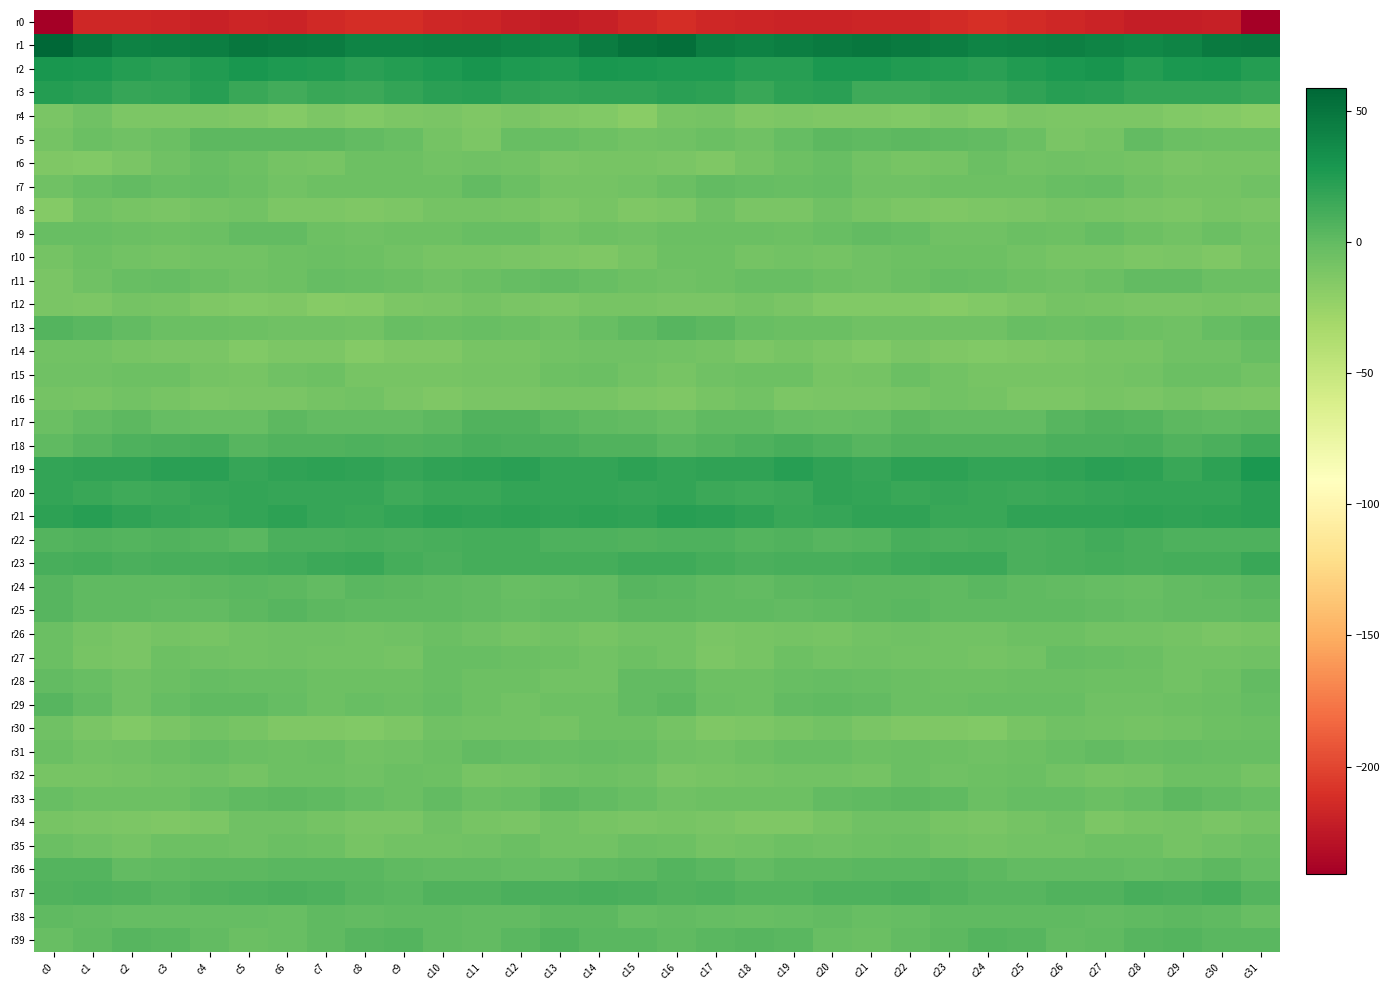

Reading left to right, transcribe all the data shown in this chart.

r0: c0=-241.0	c1=-215.3	c2=-216.3	c3=-217.4	c4=-219.4	c5=-216.8	c6=-217.7	c7=-215.1	c8=-212.4	c9=-211.7	c10=-215.9	c11=-216.5	c12=-220.4	c13=-222.8	c14=-220.1	c15=-215.3	c16=-212.4	c17=-215.3	c18=-216.7	c19=-218.4	c20=-218.7	c21=-216.6	c22=-217.4	c23=-213.7	c24=-211.2	c25=-213.7	c26=-215.8	c27=-218.1	c28=-221.8	c29=-221.4	c30=-220.7	c31=-240.7
r1: c0=58.8	c1=48.8	c2=41.5	c3=43.3	c4=44.7	c5=48.4	c6=46.7	c7=45.9	c8=41.2	c9=41.1	c10=42.2	c11=41.4	c12=39.3	c13=38.4	c14=45.5	c15=51.6	c16=53.2	c17=44.3	c18=41.7	c19=44.0	c20=46.0	c21=48.5	c22=46.1	c23=44.6	c24=40.8	c25=41.6	c26=42.5	c27=40.6	c28=38.1	c29=41.2	c30=46.9	c31=47.4
r2: c0=29.2	c1=27.6	c2=24.7	c3=21.9	c4=25.4	c5=28.5	c6=26.2	c7=25.6	c8=21.5	c9=24.4	c10=26.4	c11=30.1	c12=26.6	c13=25.2	c14=29.2	c15=27.4	c16=26.9	c17=26.2	c18=23.2	c19=22.7	c20=27.5	c21=27.7	c22=25.8	c23=24.1	c24=22.0	c25=25.9	c26=27.3	c27=30.2	c28=24.8	c29=27.4	c30=28.7	c31=24.0
r3: c0=23.9	c1=22.2	c2=17.4	c3=18.1	c4=22.8	c5=16.6	c6=12.5	c7=16.1	c8=15.1	c9=17.9	c10=21.7	c11=22.9	c12=19.2	c13=18.4	c14=19.0	c15=19.1	c16=21.9	c17=20.2	c18=16.5	c19=20.5	c20=21.9	c21=14.1	c22=13.3	c23=16.1	c24=15.9	c25=19.5	c26=22.7	c27=21.7	c28=18.6	c29=18.9	c30=18.4	c31=16.2
r4: c0=-10.8	c1=-6.6	c2=-12.3	c3=-12.0	c4=-12.4	c5=-13.0	c6=-15.4	c7=-11.6	c8=-14.2	c9=-11.7	c10=-11.0	c11=-12.9	c12=-11.0	c13=-13.6	c14=-14.5	c15=-17.7	c16=-9.7	c17=-8.3	c18=-13.2	c19=-11.8	c20=-12.6	c21=-13.5	c22=-14.7	c23=-11.7	c24=-14.0	c25=-10.4	c26=-12.1	c27=-12.4	c28=-11.5	c29=-13.9	c30=-15.6	c31=-17.6
r5: c0=-8.6	c1=-4.4	c2=-6.0	c3=-3.3	c4=1.8	c5=1.4	c6=1.4	c7=1.5	c8=-0.3	c9=-2.7	c10=-8.3	c11=-11.5	c12=-2.2	c13=-2.6	c14=-5.5	c15=-7.2	c16=-6.3	c17=-4.3	c18=-6.1	c19=-1.1	c20=2.0	c21=1.3	c22=1.7	c23=0.8	c24=-0.7	c25=-4.3	c26=-10.6	c27=-8.7	c28=-0.6	c29=-3.7	c30=-5.5	c31=-4.7
r6: c0=-13.3	c1=-13.9	c2=-11.4	c3=-5.9	c4=-2.8	c5=-5.5	c6=-8.6	c7=-9.3	c8=-4.6	c9=-5.5	c10=-7.6	c11=-6.3	c12=-7.5	c13=-10.7	c14=-9.7	c15=-9.4	c16=-10.8	c17=-13.5	c18=-9.0	c19=-4.7	c20=-3.1	c21=-7.0	c22=-9.1	c23=-8.3	c24=-3.3	c25=-7.3	c26=-6.5	c27=-6.9	c28=-8.5	c29=-10.4	c30=-9.2	c31=-9.1
r7: c0=-6.7	c1=-2.5	c2=-0.7	c3=-2.4	c4=-1.8	c5=-3.7	c6=-7.8	c7=-4.9	c8=-5.1	c9=-5.4	c10=-4.5	c11=-0.6	c12=-4.0	c13=-8.4	c14=-8.2	c15=-7.4	c16=-4.0	c17=-0.7	c18=-1.2	c19=-3.0	c20=-1.4	c21=-5.7	c22=-6.7	c23=-5.0	c24=-4.9	c25=-5.4	c26=-2.9	c27=-1.2	c28=-6.1	c29=-8.3	c30=-8.0	c31=-5.9
r8: c0=-15.6	c1=-7.2	c2=-9.1	c3=-11.2	c4=-8.5	c5=-7.4	c6=-12.0	c7=-12.3	c8=-13.3	c9=-11.6	c10=-9.0	c11=-8.5	c12=-10.2	c13=-12.3	c14=-10.3	c15=-13.6	c16=-11.5	c17=-6.4	c18=-10.4	c19=-11.1	c20=-6.5	c21=-9.7	c22=-11.7	c23=-13.1	c24=-12.6	c25=-10.7	c26=-8.3	c27=-9.4	c28=-10.9	c29=-12.2	c30=-9.8	c31=-10.6
r9: c0=-2.3	c1=-2.8	c2=-4.3	c3=-4.5	c4=-4.1	c5=-0.0	c6=-0.7	c7=-4.5	c8=-6.7	c9=-4.8	c10=-4.8	c11=-3.3	c12=-2.8	c13=-7.9	c14=-4.6	c15=-6.1	c16=-3.4	c17=-3.4	c18=-4.3	c19=-5.0	c20=-2.1	c21=-0.1	c22=-1.5	c23=-6.3	c24=-6.0	c25=-4.3	c26=-5.1	c27=-2.0	c28=-5.0	c29=-7.4	c30=-4.4	c31=-7.3
r10: c0=-8.7	c1=-4.8	c2=-7.6	c3=-8.0	c4=-7.7	c5=-7.1	c6=-5.5	c7=-4.1	c8=-5.2	c9=-6.8	c10=-9.3	c11=-9.4	c12=-11.0	c13=-11.8	c14=-12.7	c15=-10.1	c16=-5.0	c17=-5.0	c18=-8.8	c19=-7.2	c20=-8.0	c21=-6.2	c22=-4.9	c23=-4.7	c24=-5.3	c25=-7.9	c26=-9.5	c27=-9.5	c28=-12.0	c29=-11.4	c30=-13.0	c31=-8.4
r11: c0=-10.4	c1=-6.3	c2=-2.6	c3=-2.0	c4=-4.1	c5=-6.1	c6=-5.2	c7=-1.4	c8=-2.2	c9=-3.5	c10=-6.2	c11=-4.4	c12=-1.3	c13=0.1	c14=-2.9	c15=-4.9	c16=-6.2	c17=-4.5	c18=-2.4	c19=-2.1	c20=-5.3	c21=-6.0	c22=-3.9	c23=-1.0	c24=-2.5	c25=-4.8	c26=-5.9	c27=-3.4	c28=-0.0	c29=-0.7	c30=-3.3	c31=-3.3
r12: c0=-10.5	c1=-12.1	c2=-8.1	c3=-9.2	c4=-13.0	c5=-14.4	c6=-13.4	c7=-16.3	c8=-15.6	c9=-12.3	c10=-10.4	c11=-8.5	c12=-11.2	c13=-11.5	c14=-9.7	c15=-10.2	c16=-10.5	c17=-10.8	c18=-8.1	c19=-10.4	c20=-14.0	c21=-14.2	c22=-14.0	c23=-16.4	c24=-14.1	c25=-12.1	c26=-8.7	c27=-9.7	c28=-11.4	c29=-11.0	c30=-9.4	c31=-10.3
r13: c0=5.8	c1=2.9	c2=0.0	c3=-3.7	c4=-3.6	c5=-5.3	c6=-6.2	c7=-5.8	c8=-7.0	c9=-3.3	c10=-3.7	c11=-2.8	c12=-3.9	c13=-6.7	c14=-3.1	c15=1.4	c16=4.2	c17=2.4	c18=-2.4	c19=-3.3	c20=-4.3	c21=-5.8	c22=-6.1	c23=-6.1	c24=-5.6	c25=-3.3	c26=-3.3	c27=-2.6	c28=-5.5	c29=-6.0	c30=-1.7	c31=0.5
r14: c0=-6.9	c1=-7.5	c2=-10.2	c3=-10.9	c4=-10.7	c5=-14.5	c6=-12.2	c7=-11.9	c8=-15.0	c9=-13.3	c10=-12.7	c11=-10.0	c12=-9.8	c13=-7.8	c14=-5.9	c15=-6.0	c16=-7.1	c17=-8.1	c18=-11.7	c19=-9.8	c20=-12.4	c21=-14.2	c22=-11.4	c23=-13.0	c24=-14.8	c25=-12.8	c26=-12.1	c27=-9.6	c28=-9.6	c29=-6.7	c30=-5.9	c31=-3.0
r15: c0=-5.7	c1=-6.4	c2=-4.8	c3=-4.9	c4=-8.0	c5=-9.3	c6=-5.6	c7=-5.1	c8=-9.7	c9=-9.2	c10=-9.3	c11=-8.9	c12=-8.2	c13=-5.5	c14=-3.6	c15=-7.6	c16=-10.1	c17=-6.3	c18=-4.8	c19=-5.4	c20=-9.2	c21=-8.5	c22=-3.9	c23=-7.4	c24=-9.6	c25=-9.3	c26=-9.2	c27=-8.8	c28=-7.4	c29=-4.4	c30=-4.4	c31=-6.8
r16: c0=-8.6	c1=-10.0	c2=-7.4	c3=-10.1	c4=-12.2	c5=-10.8	c6=-10.6	c7=-8.2	c8=-7.9	c9=-10.5	c10=-12.7	c11=-10.5	c12=-11.1	c13=-9.4	c14=-9.4	c15=-12.2	c16=-13.1	c17=-9.4	c18=-7.6	c19=-11.7	c20=-11.5	c21=-10.9	c22=-9.8	c23=-7.4	c24=-8.6	c25=-11.9	c26=-11.9	c27=-10.2	c28=-11.3	c29=-8.7	c30=-10.3	c31=-12.1
r17: c0=-3.7	c1=-0.8	c2=1.6	c3=-1.6	c4=-2.1	c5=-2.8	c6=2.2	c7=-0.3	c8=-0.6	c9=-0.7	c10=1.7	c11=6.3	c12=6.4	c13=3.0	c14=0.5	c15=-0.7	c16=-3.0	c17=0.8	c18=0.3	c19=-1.8	c20=-2.9	c21=-0.9	c22=2.0	c23=-0.7	c24=-0.6	c25=-0.5	c26=3.8	c27=7.1	c28=5.0	c29=1.8	c30=1.1	c31=2.5
r18: c0=1.0	c1=4.5	c2=7.9	c3=9.5	c4=10.3	c5=4.6	c6=6.3	c7=6.5	c8=7.4	c9=6.2	c10=7.4	c11=9.7	c12=9.4	c13=8.5	c14=7.1	c15=6.8	c16=3.2	c17=6.1	c18=8.3	c19=10.2	c20=8.3	c21=4.4	c22=6.9	c23=6.8	c24=6.8	c25=6.4	c26=8.6	c27=9.6	c28=9.7	c29=7.2	c30=8.8	c31=13.2
r19: c0=17.9	c1=19.5	c2=19.3	c3=21.7	c4=21.7	c5=17.1	c6=19.7	c7=20.8	c8=19.9	c9=17.4	c10=19.5	c11=20.8	c12=22.0	c13=18.0	c14=18.1	c15=20.5	c16=18.0	c17=19.6	c18=19.7	c19=22.6	c20=19.8	c21=17.3	c22=20.7	c23=20.6	c24=18.7	c25=18.0	c26=19.6	c27=21.6	c28=21.2	c29=16.5	c30=20.5	c31=27.4
r20: c0=18.8	c1=15.7	c2=13.5	c3=14.8	c4=17.5	c5=18.9	c6=16.8	c7=17.1	c8=16.7	c9=14.2	c10=16.2	c11=16.2	c12=18.2	c13=18.3	c14=18.6	c15=17.7	c16=18.0	c17=14.5	c18=14.0	c19=15.2	c20=19.2	c21=17.9	c22=16.6	c23=17.2	c24=15.7	c25=14.6	c26=16.3	c27=16.7	c28=18.6	c29=18.1	c30=18.8	c31=21.9
r21: c0=20.8	c1=22.7	c2=19.9	c3=17.7	c4=16.3	c5=18.8	c6=20.2	c7=17.3	c8=16.0	c9=18.0	c10=20.2	c11=19.0	c12=21.2	c13=20.1	c14=20.2	c15=19.4	c16=22.5	c17=22.3	c18=19.1	c19=16.4	c20=17.6	c21=19.4	c22=19.7	c23=16.2	c24=16.3	c25=19.6	c26=19.5	c27=19.7	c28=21.1	c29=20.0	c30=20.3	c31=22.1
r22: c0=5.0	c1=7.1	c2=5.9	c3=6.7	c4=5.4	c5=3.7	c6=9.2	c7=9.4	c8=10.4	c9=9.5	c10=10.2	c11=11.7	c12=11.6	c13=8.4	c14=8.3	c15=6.8	c16=7.4	c17=7.5	c18=5.6	c19=6.9	c20=3.9	c21=5.5	c22=10.1	c23=9.3	c24=10.4	c25=9.5	c26=10.7	c27=12.1	c28=10.3	c29=8.4	c30=7.9	c31=8.0
r23: c0=9.9	c1=11.3	c2=9.5	c3=9.8	c4=10.0	c5=10.9	c6=12.5	c7=15.3	c8=16.1	c9=11.2	c10=9.1	c11=11.9	c12=11.0	c13=10.8	c14=10.8	c15=13.9	c16=13.2	c17=11.1	c18=9.4	c19=9.7	c20=10.3	c21=11.2	c22=14.0	c23=15.4	c24=15.3	c25=9.0	c26=10.5	c27=11.8	c28=10.6	c29=11.3	c30=11.4	c31=16.1
r24: c0=3.8	c1=1.0	c2=0.5	c3=1.3	c4=2.5	c5=2.8	c6=2.3	c7=0.0	c8=2.7	c9=1.8	c10=0.3	c11=-0.8	c12=-2.1	c13=-1.5	c14=-0.5	c15=3.9	c16=2.6	c17=0.9	c18=0.1	c19=2.3	c20=2.7	c21=2.6	c22=1.4	c23=0.5	c24=3.2	c25=1.0	c26=-0.3	c27=-1.1	c28=-2.4	c29=-0.8	c30=0.4	c31=3.7
r25: c0=4.3	c1=1.2	c2=0.7	c3=-0.2	c4=-0.6	c5=1.4	c6=3.8	c7=1.6	c8=0.9	c9=1.1	c10=1.3	c11=0.0	c12=-1.9	c13=-0.5	c14=-0.3	c15=2.2	c16=2.3	c17=0.4	c18=0.4	c19=-0.5	c20=0.5	c21=2.2	c22=3.2	c23=0.8	c24=1.0	c25=1.3	c26=0.6	c27=-0.7	c28=-1.9	c29=0.2	c30=-0.9	c31=0.6
r26: c0=-3.3	c1=-8.8	c2=-11.2	c3=-8.4	c4=-10.0	c5=-7.6	c6=-6.4	c7=-6.5	c8=-7.6	c9=-6.1	c10=-4.1	c11=-6.6	c12=-8.5	c13=-7.9	c14=-10.0	c15=-7.5	c16=-7.0	c17=-11.0	c18=-10.1	c19=-8.8	c20=-9.5	c21=-7.0	c22=-6.4	c23=-7.1	c24=-7.4	c25=-5.1	c26=-4.8	c27=-7.9	c28=-7.8	c29=-8.7	c30=-10.5	c31=-9.5
r27: c0=-4.1	c1=-9.8	c2=-11.3	c3=-5.4	c4=-5.9	c5=-7.1	c6=-6.3	c7=-7.5	c8=-7.7	c9=-8.6	c10=-2.9	c11=-2.4	c12=-3.6	c13=-5.4	c14=-7.9	c15=-5.0	c16=-7.6	c17=-11.6	c18=-9.4	c19=-4.6	c20=-7.0	c21=-6.7	c22=-7.0	c23=-7.6	c24=-8.0	c25=-7.1	c26=-1.7	c27=-3.2	c28=-3.4	c29=-6.9	c30=-7.6	c31=-5.8
r28: c0=0.1	c1=-2.9	c2=-6.2	c3=-3.7	c4=-1.5	c5=-2.6	c6=-2.3	c7=-5.2	c8=-5.0	c9=-4.5	c10=-3.2	c11=-5.3	c12=-5.2	c13=-7.0	c14=-6.9	c15=-0.3	c16=0.2	c17=-5.3	c18=-5.3	c19=-3.2	c20=-1.3	c21=-2.6	c22=-3.6	c23=-5.0	c24=-4.7	c25=-3.9	c26=-3.9	c27=-5.5	c28=-5.5	c29=-7.5	c30=-5.1	c31=-0.0
r29: c0=4.4	c1=0.2	c2=-5.8	c3=-2.0	c4=1.0	c5=0.4	c6=-1.9	c7=-4.5	c8=-3.0	c9=-3.3	c10=-2.0	c11=-4.4	c12=-6.8	c13=-5.5	c14=-4.9	c15=-0.8	c16=2.1	c17=-3.7	c18=-4.7	c19=-0.8	c20=1.4	c21=-0.2	c22=-3.7	c23=-3.4	c24=-3.1	c25=-3.2	c26=-2.2	c27=-5.9	c28=-6.4	c29=-5.2	c30=-3.7	c31=-0.9
r30: c0=-6.4	c1=-11.1	c2=-13.8	c3=-10.5	c4=-7.5	c5=-9.5	c6=-13.2	c7=-13.1	c8=-13.9	c9=-12.2	c10=-5.8	c11=-7.2	c12=-7.9	c13=-8.3	c14=-5.5	c15=-5.6	c16=-8.0	c17=-13.3	c18=-12.5	c19=-9.2	c20=-7.3	c21=-11.5	c22=-13.5	c23=-13.0	c24=-13.9	c25=-9.8	c26=-5.9	c27=-7.5	c28=-8.4	c29=-7.4	c30=-5.0	c31=-4.1
r31: c0=-4.3	c1=-7.6	c2=-6.1	c3=-3.9	c4=-2.0	c5=-4.0	c6=-4.9	c7=-4.1	c8=-7.1	c9=-5.9	c10=-3.6	c11=-0.7	c12=-1.4	c13=-2.4	c14=-1.8	c15=-2.2	c16=-5.8	c17=-7.6	c18=-5.1	c19=-2.9	c20=-2.2	c21=-5.0	c22=-4.2	c23=-5.5	c24=-6.8	c25=-5.2	c26=-2.7	c27=-0.1	c28=-2.4	c29=-2.1	c30=-2.2	c31=-2.4
r32: c0=-10.2	c1=-9.7	c2=-9.1	c3=-7.7	c4=-6.2	c5=-8.8	c6=-5.2	c7=-4.8	c8=-5.7	c9=-4.2	c10=-4.7	c11=-9.2	c12=-9.1	c13=-6.0	c14=-4.7	c15=-6.5	c16=-11.1	c17=-9.4	c18=-8.9	c19=-6.8	c20=-6.9	c21=-8.2	c22=-4.2	c23=-5.8	c24=-5.0	c25=-3.5	c26=-6.8	c27=-9.3	c28=-8.7	c29=-4.9	c30=-5.4	c31=-8.0
r33: c0=-3.0	c1=-5.0	c2=-4.5	c3=-4.9	c4=-1.9	c5=0.3	c6=1.5	c7=1.1	c8=-2.0	c9=-3.7	c10=-0.8	c11=-3.7	c12=-2.6	c13=1.4	c14=0.2	c15=-2.3	c16=-5.6	c17=-5.0	c18=-4.5	c19=-4.7	c20=-0.3	c21=0.7	c22=1.5	c23=0.7	c24=-3.7	c25=-2.1	c26=-1.8	c27=-4.1	c28=-1.1	c29=1.8	c30=-0.6	c31=-2.8
r34: c0=-9.1	c1=-10.4	c2=-12.2	c3=-13.1	c4=-11.7	c5=-6.8	c6=-5.8	c7=-8.2	c8=-11.0	c9=-10.4	c10=-6.1	c11=-10.2	c12=-11.1	c13=-7.6	c14=-10.3	c15=-10.5	c16=-10.2	c17=-11.3	c18=-12.6	c19=-13.2	c20=-9.6	c21=-5.8	c22=-6.2	c23=-9.4	c24=-11.2	c25=-8.8	c26=-6.7	c27=-12.1	c28=-9.1	c29=-8.0	c30=-10.4	c31=-8.2
r35: c0=-3.9	c1=-6.5	c2=-8.5	c3=-5.4	c4=-5.6	c5=-6.3	c6=-3.7	c7=-5.2	c8=-9.6	c9=-7.7	c10=-7.5	c11=-6.0	c12=-4.2	c13=-7.3	c14=-6.9	c15=-4.2	c16=-5.2	c17=-8.0	c18=-7.5	c19=-4.7	c20=-6.3	c21=-5.3	c22=-3.4	c23=-7.2	c24=-9.1	c25=-7.2	c26=-7.6	c27=-4.9	c28=-4.9	c29=-8.0	c30=-5.7	c31=-4.1
r36: c0=5.1	c1=5.1	c2=0.1	c3=0.8	c4=2.4	c5=2.2	c6=3.4	c7=3.7	c8=3.1	c9=0.3	c10=0.2	c11=-0.4	c12=-1.4	c13=-1.7	c14=1.3	c15=2.5	c16=5.3	c17=3.6	c18=-0.6	c19=2.2	c20=2.1	c21=2.7	c22=3.4	c23=4.0	c24=2.4	c25=-0.4	c26=0.2	c27=-0.6	c28=-1.7	c29=-0.9	c30=1.6	c31=-2.1
r37: c0=6.9	c1=7.3	c2=6.5	c3=4.9	c4=6.4	c5=7.8	c6=8.8	c7=7.8	c8=4.8	c9=3.2	c10=6.9	c11=6.4	c12=9.2	c13=9.0	c14=10.6	c15=8.8	c16=6.8	c17=7.8	c18=5.6	c19=5.2	c20=7.6	c21=7.8	c22=9.0	c23=6.7	c24=4.1	c25=3.8	c26=7.3	c27=6.9	c28=9.8	c29=8.8	c30=10.9	c31=5.1
r38: c0=1.2	c1=-0.9	c2=-1.7	c3=-2.1	c4=-1.2	c5=-1.9	c6=-2.7	c7=1.0	c8=-0.1	c9=0.5	c10=1.2	c11=-0.5	c12=0.2	c13=1.5	c14=2.2	c15=-1.2	c16=0.2	c17=-1.0	c18=-2.4	c19=-1.7	c20=-0.7	c21=-3.1	c22=-0.9	c23=0.6	c24=0.3	c25=0.7	c26=0.8	c27=-0.6	c28=0.4	c29=2.2	c30=1.0	c31=-2.9
r39: c0=-2.9	c1=0.9	c2=4.7	c3=3.4	c4=-0.1	c5=-4.4	c6=-2.2	c7=1.2	c8=4.8	c9=5.1	c10=1.1	c11=-0.6	c12=3.3	c13=6.7	c14=3.1	c15=2.7	c16=0.8	c17=3.2	c18=4.0	c19=2.9	c20=-2.4	c21=-4.0	c22=-0.8	c23=2.5	c24=5.9	c25=4.0	c26=-0.6	c27=0.7	c28=4.7	c29=6.0	c30=2.7	c31=3.3